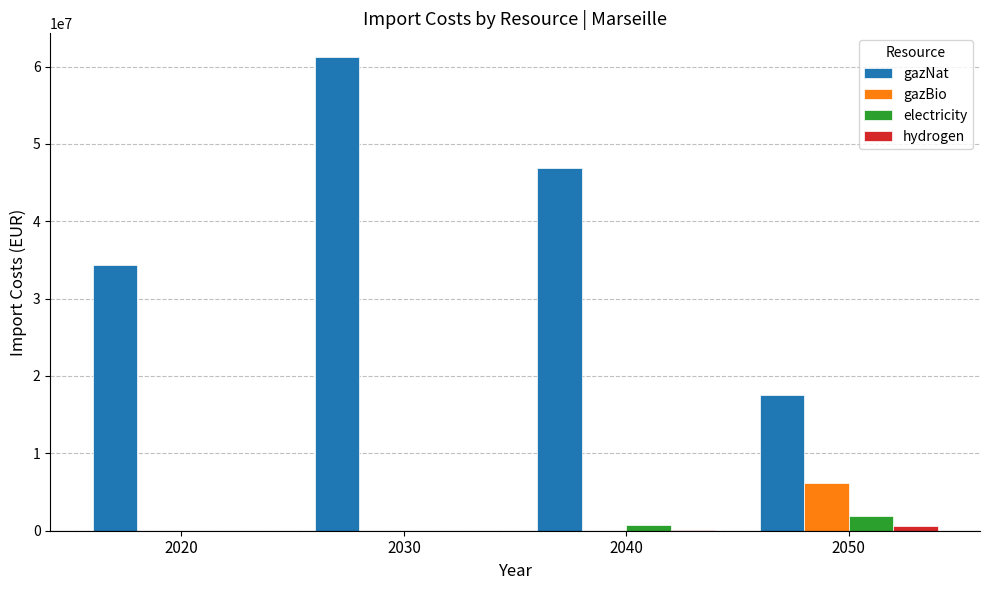

The value of gazNat at 2040 is 26604589.4. True or false?

False